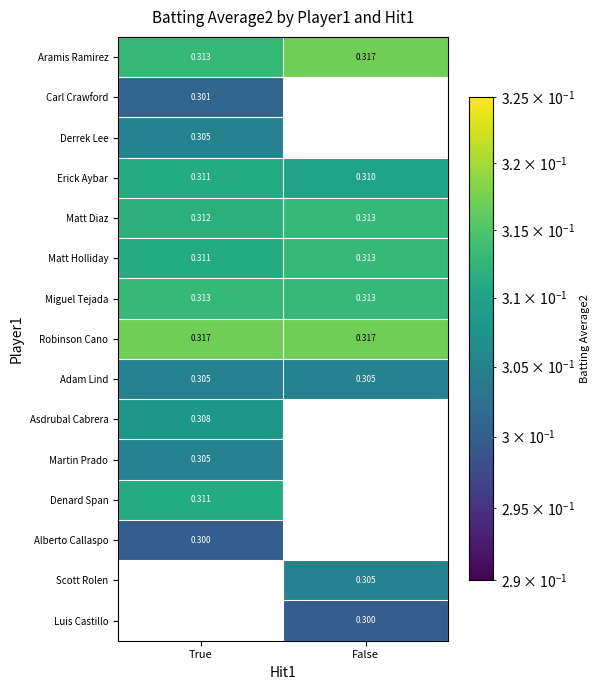

Which category has the highest value in the Erick Aybar series?

True